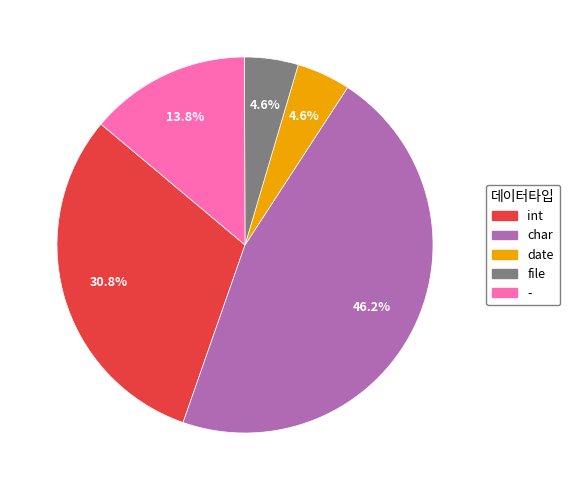

Is it true that date is 5% of the pie?

True